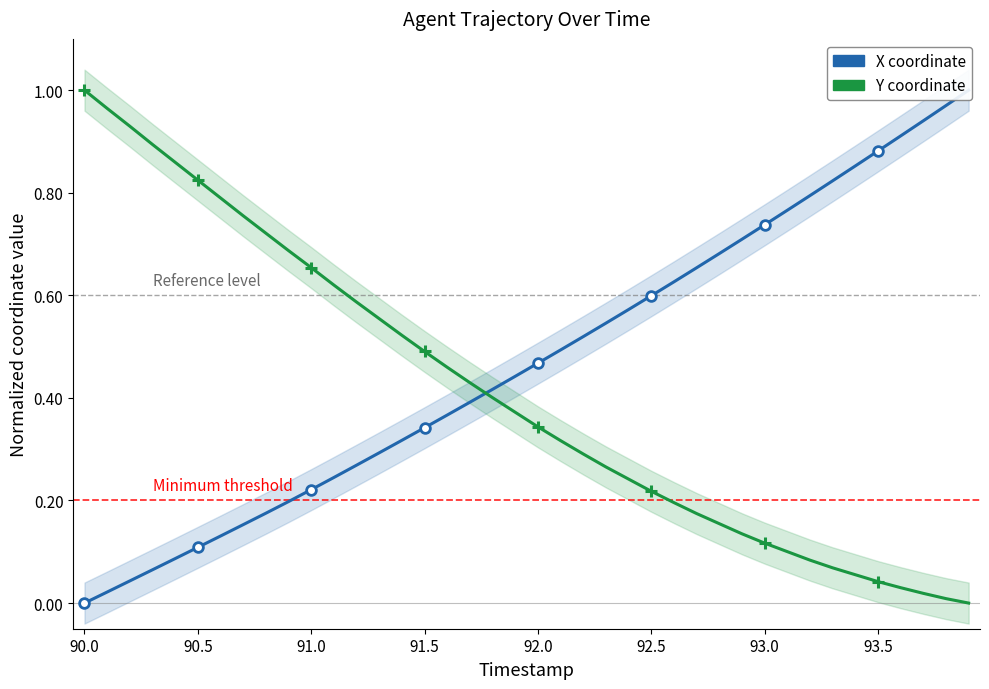

Which series has the largest range (max minus min)?

X coordinate